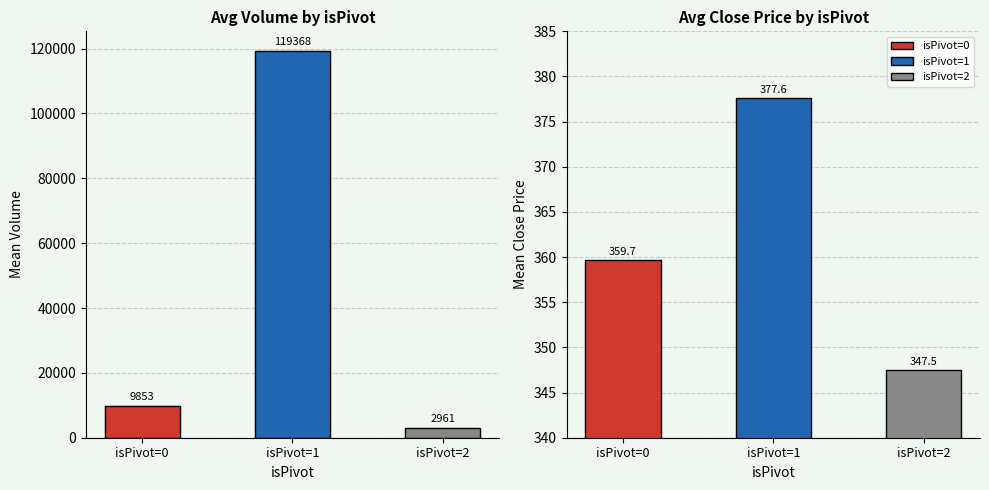

Reading left to right, extract all data points from this chart.

9852.6	119368.0	2961.0